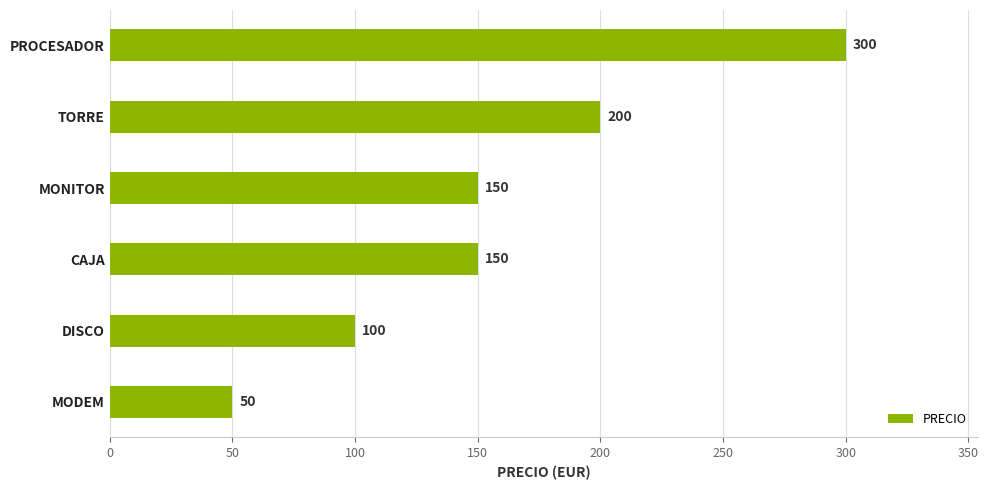

Reading bottom to top, list all the values displayed in this chart.

50	100	150	150	200	300